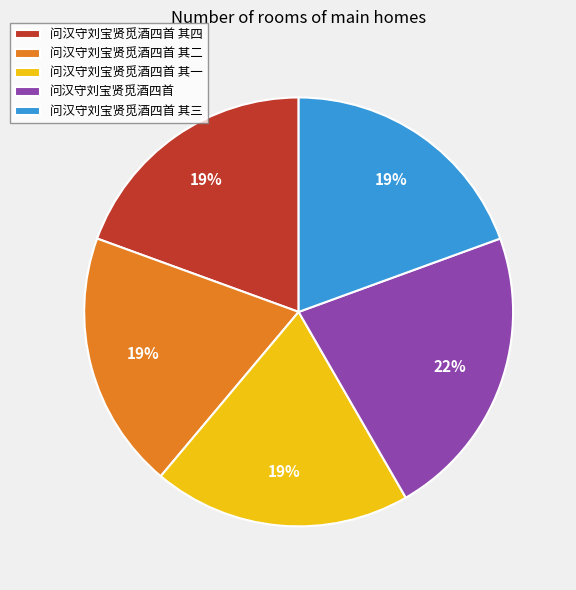

Is 问汉守刘宝贤觅酒四首 the majority of the pie?

No